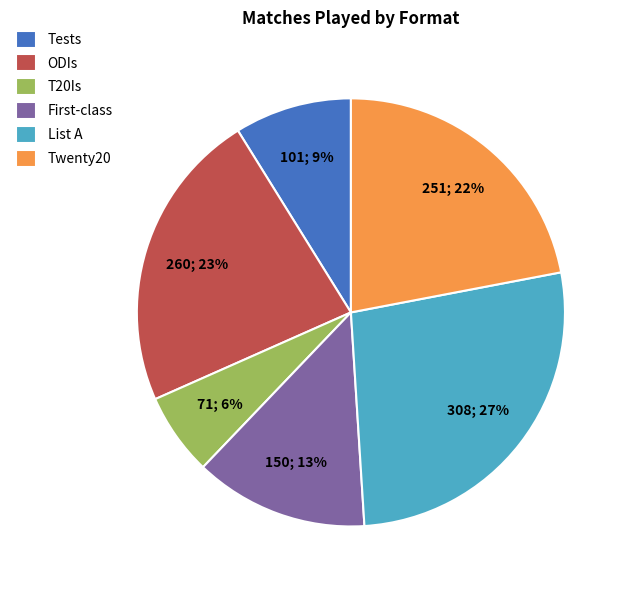

Between Twenty20 and T20Is, which is larger?

Twenty20